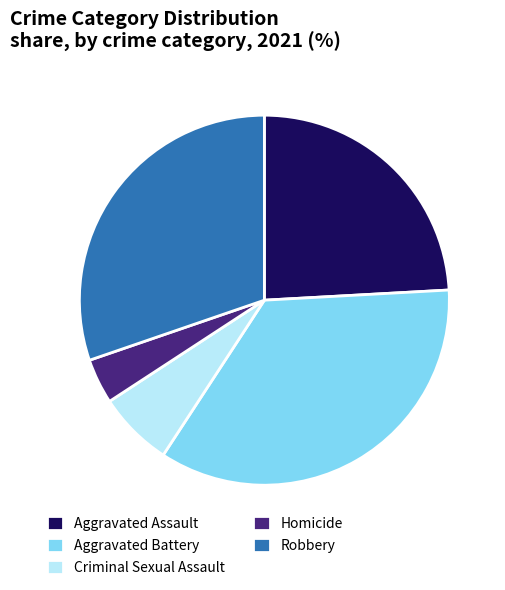

Is the sum of Homicide and Robbery greater than half?

No